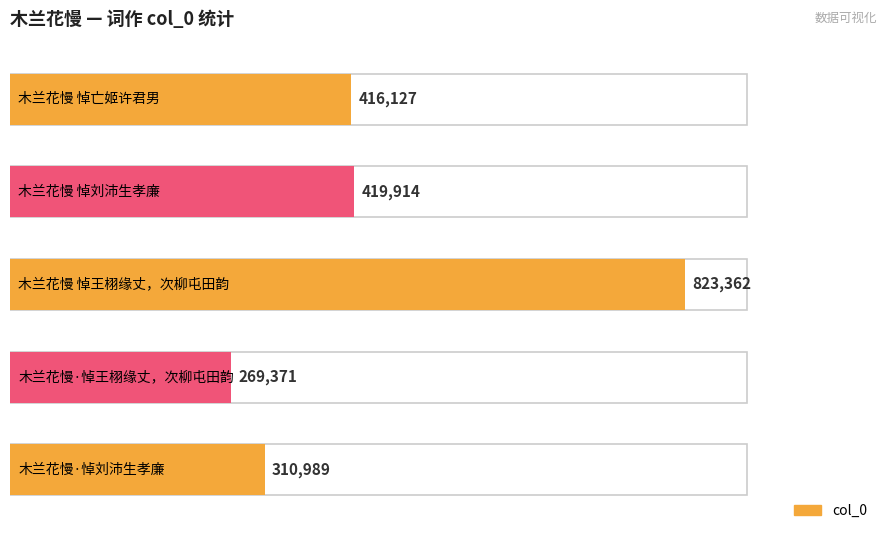

The chart shows a value of 325035 at 木兰花慢 悼王栩缘丈，次柳屯田韵. True or false?

False